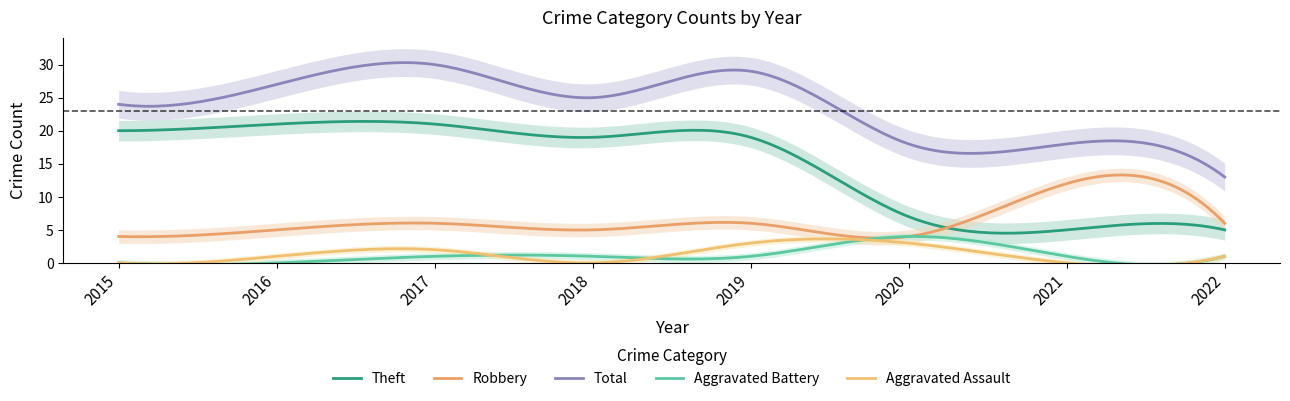

Does the chart display data point markers on the line(s)?

No